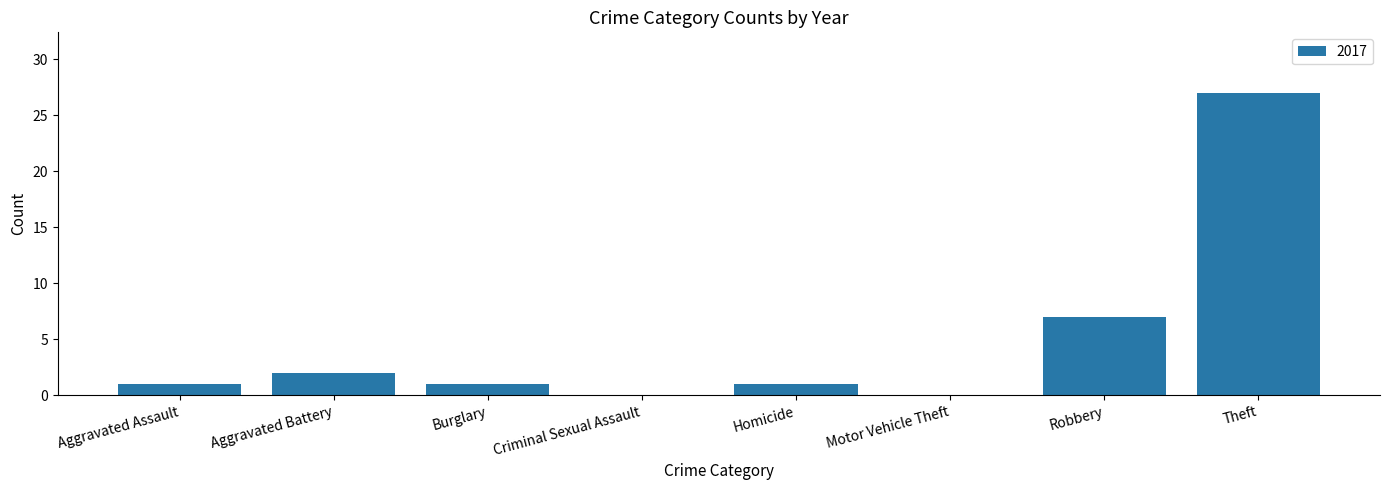

Are the bars horizontal?

No